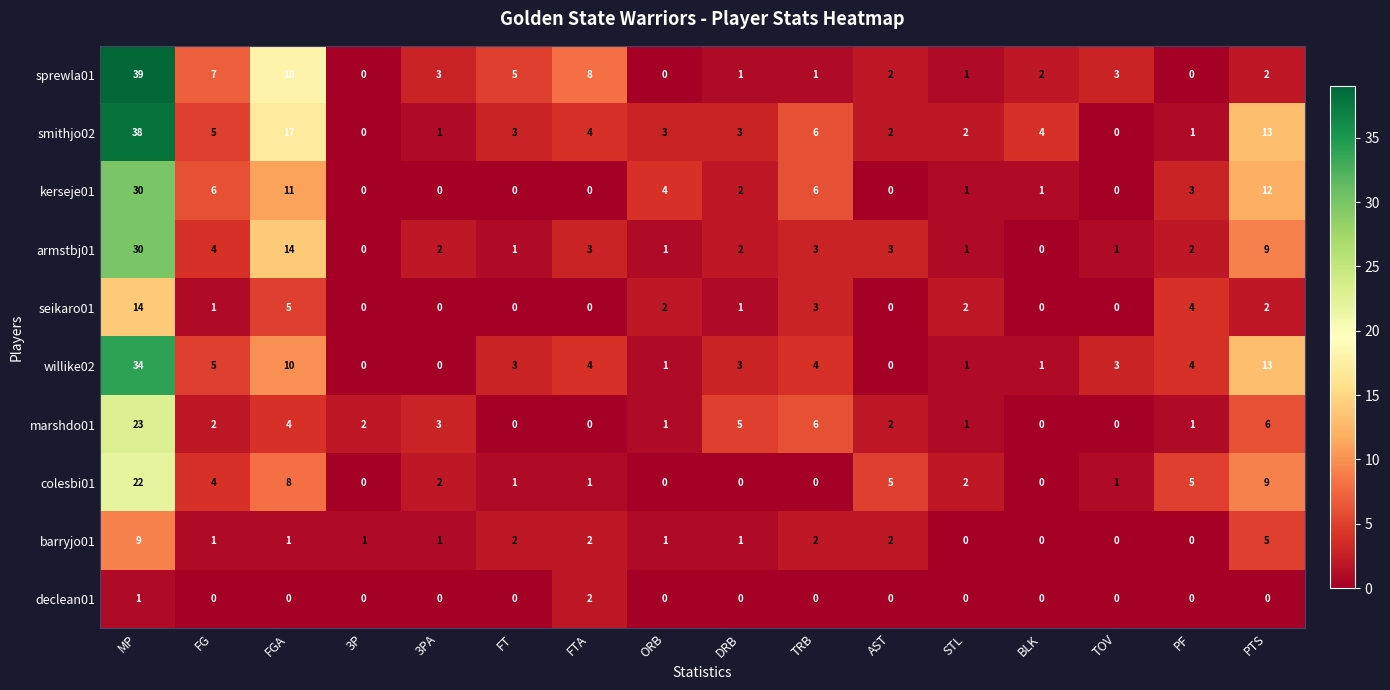

Which series changed the most between FGA and PF?

sprewla01